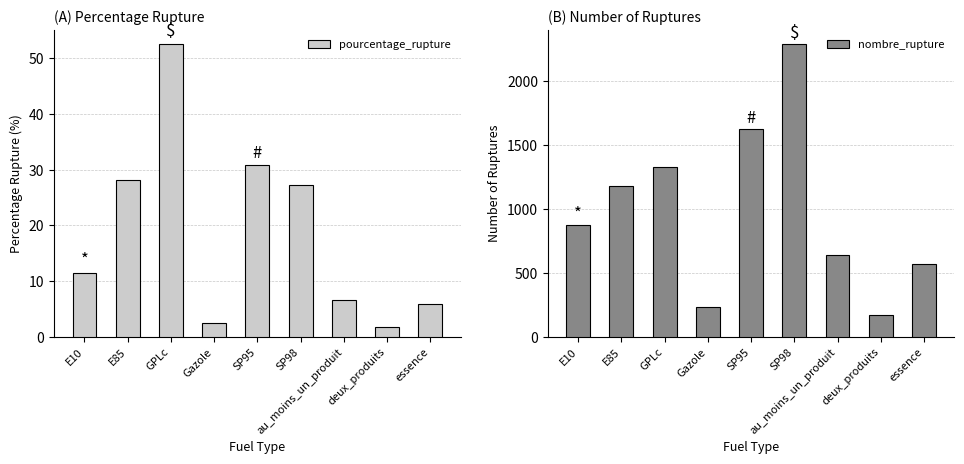

Reading left to right, transcribe all the data shown in this chart.

pourcentage_rupture: 11.4	28.1	52.5	2.4	30.8	27.2	6.5	1.7	5.8
nombre_rupture: 875.0	1174.0	1325.0	236.0	1620.0	2285.0	638.0	168.0	570.0